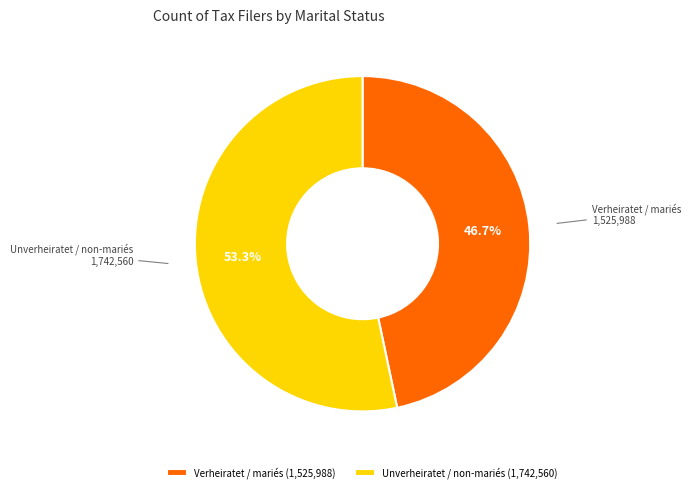

Is it true that Unverheiratet / non-mariés is 40% of the pie?

False